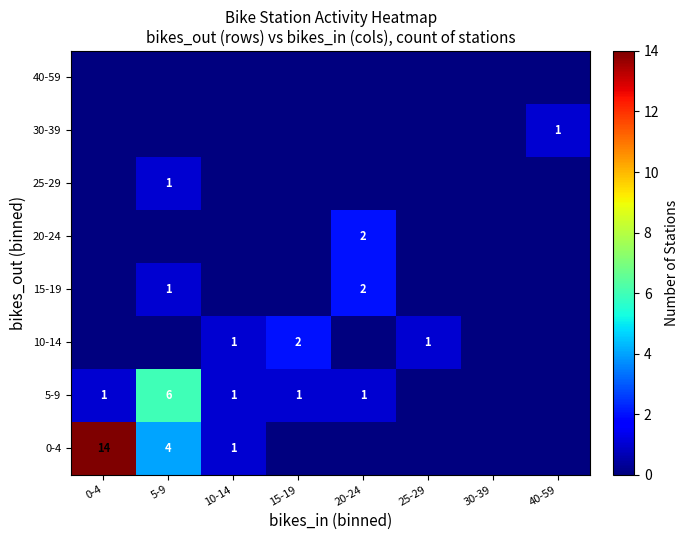

The 10-14 series shows 2 at 15-19. True or false?

True